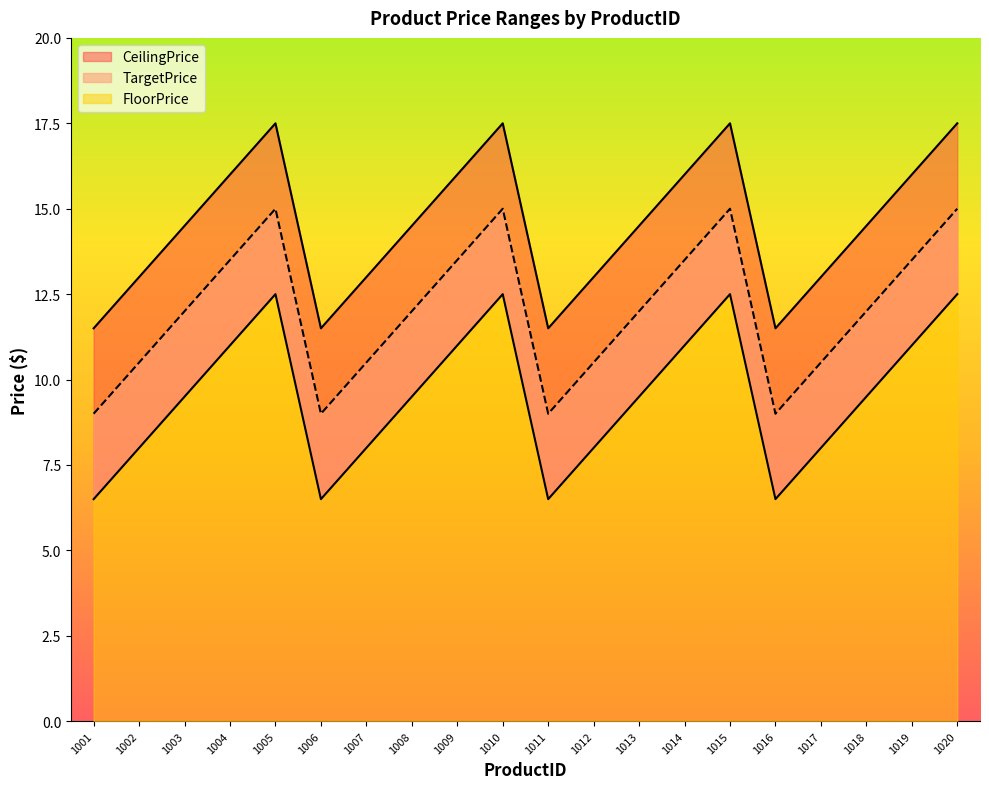

Which series has the widest spread of values?

FloorPrice